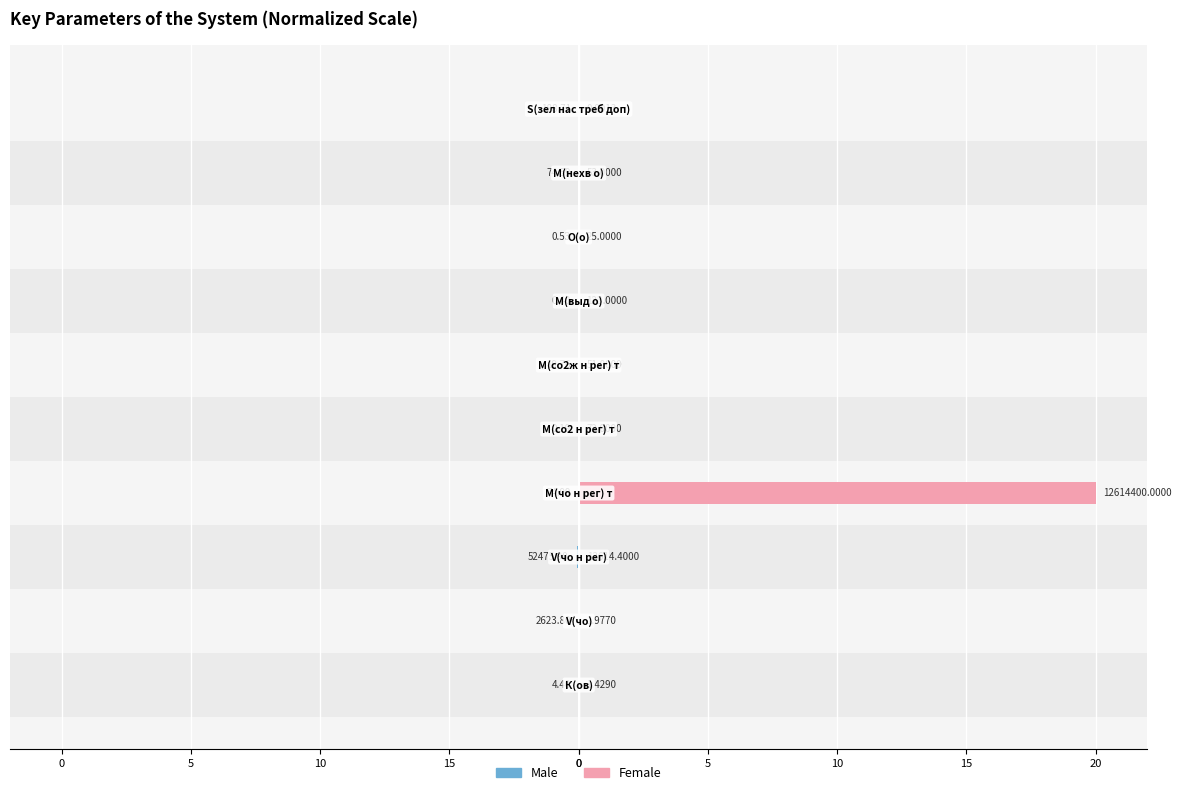

What is the greatest value displayed?

20.0